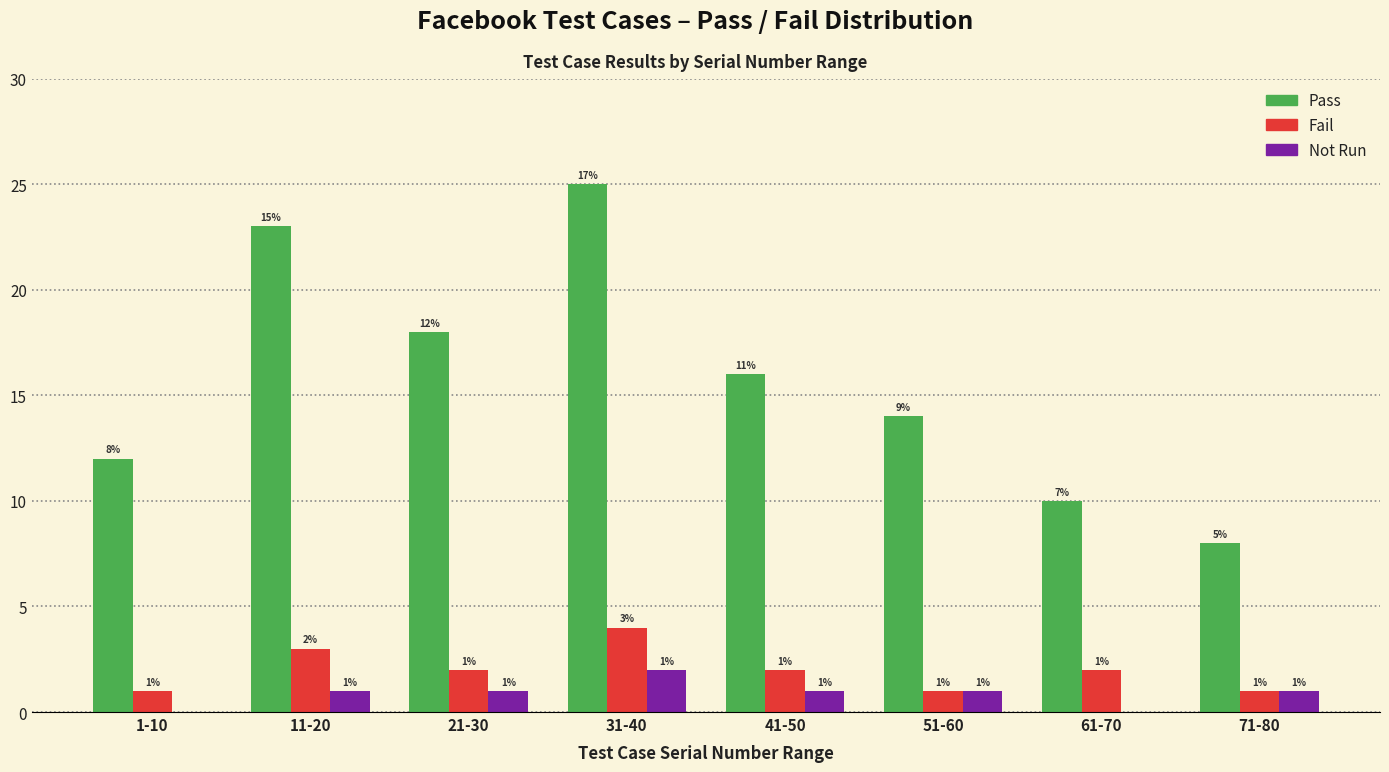

Reading right to left, what are all the values shown in this chart?

Pass: 71-80=8	61-70=10	51-60=14	41-50=16	31-40=25	21-30=18	11-20=23	1-10=12
Fail: 71-80=1	61-70=2	51-60=1	41-50=2	31-40=4	21-30=2	11-20=3	1-10=1
Not Run: 71-80=1	61-70=0	51-60=1	41-50=1	31-40=2	21-30=1	11-20=1	1-10=0